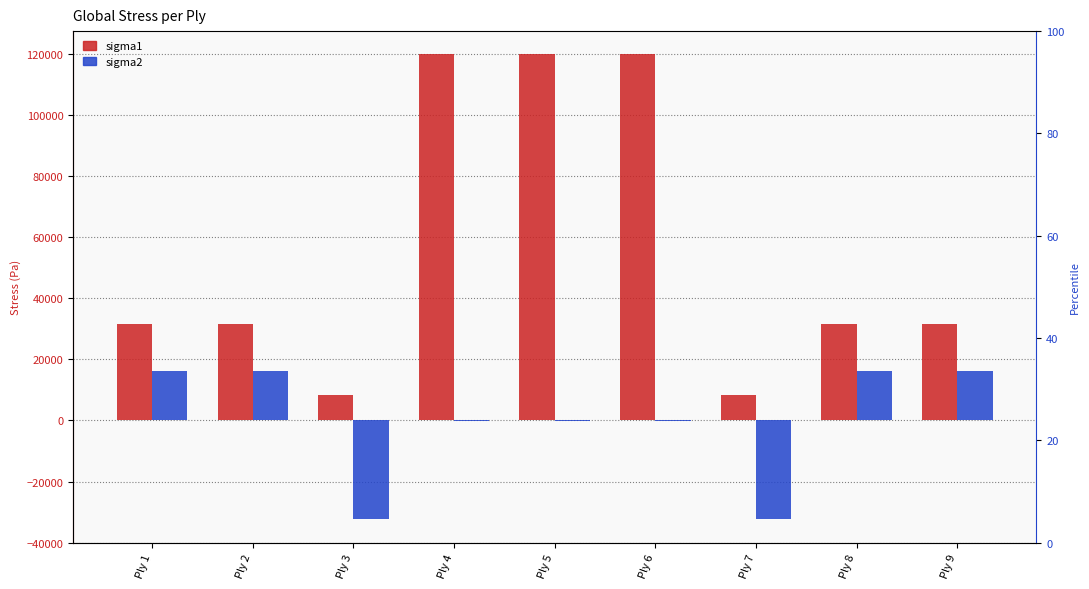

Which category has the highest value across all series?

Ply 4